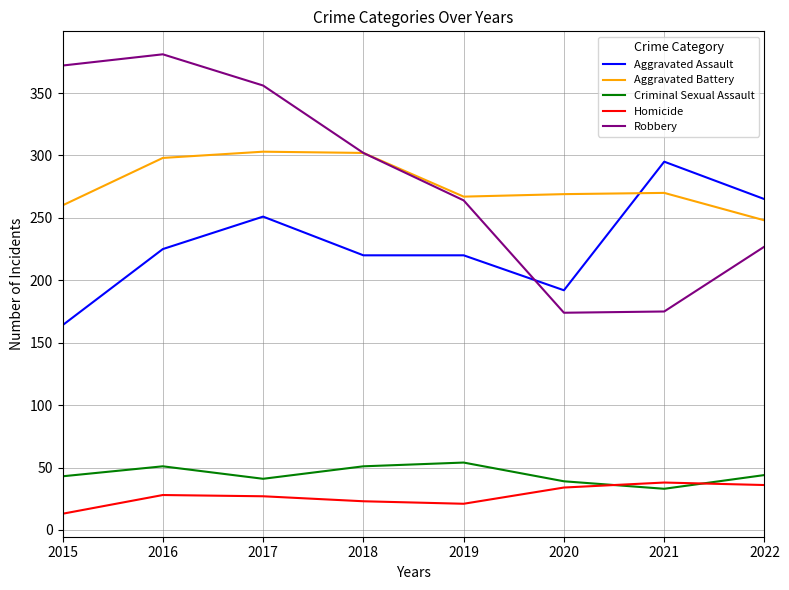

How many series are shown in this chart?

5